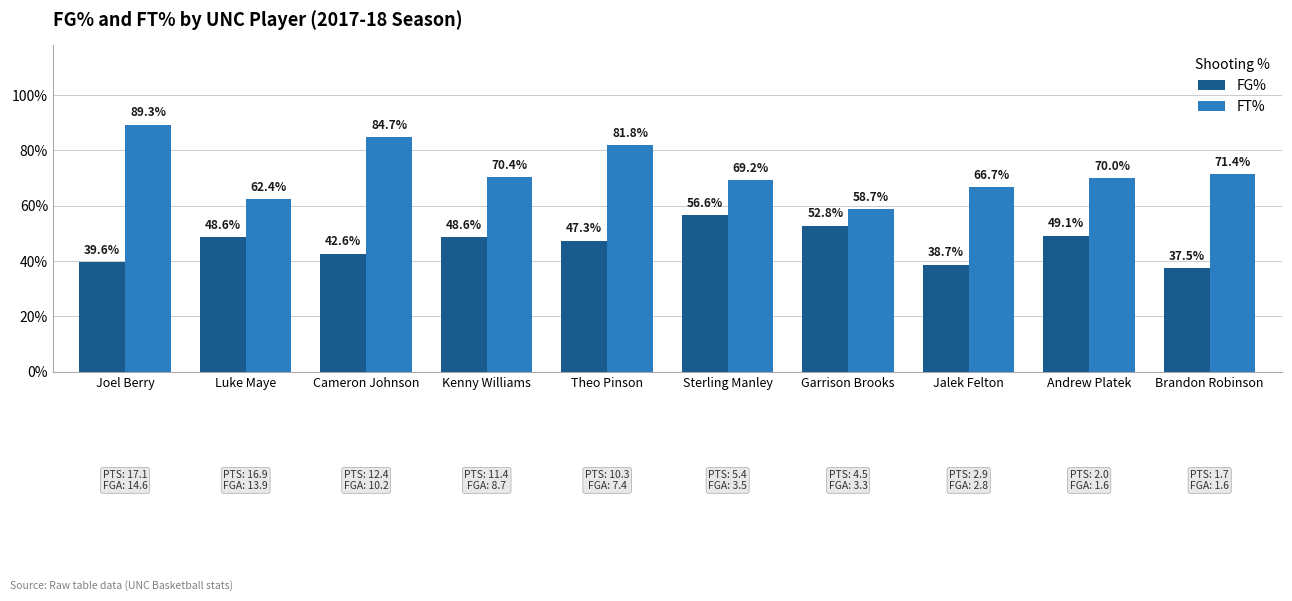

Does the chart contain any negative values?

No